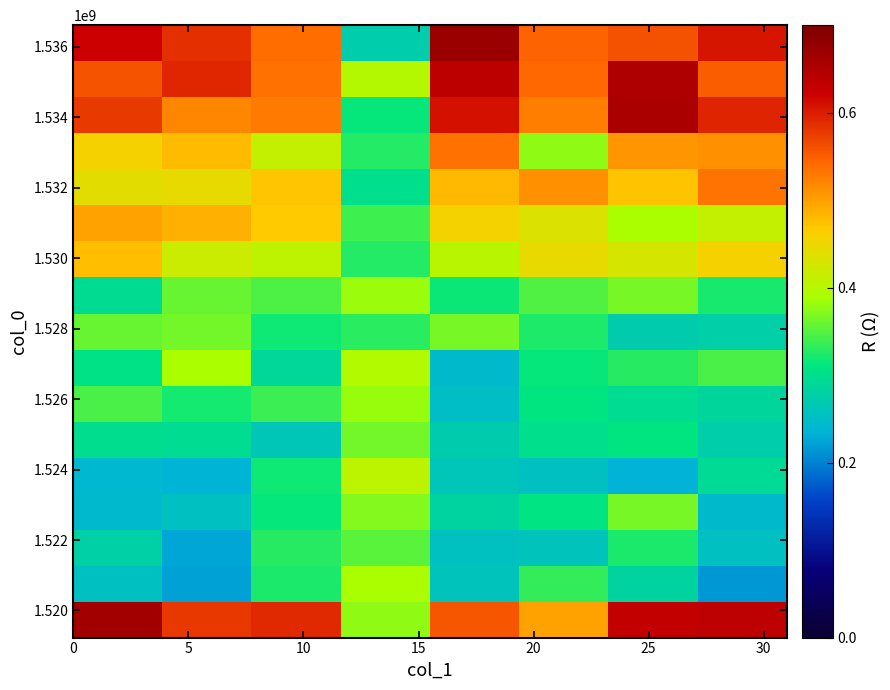

How many distinct data groups are displayed?

17